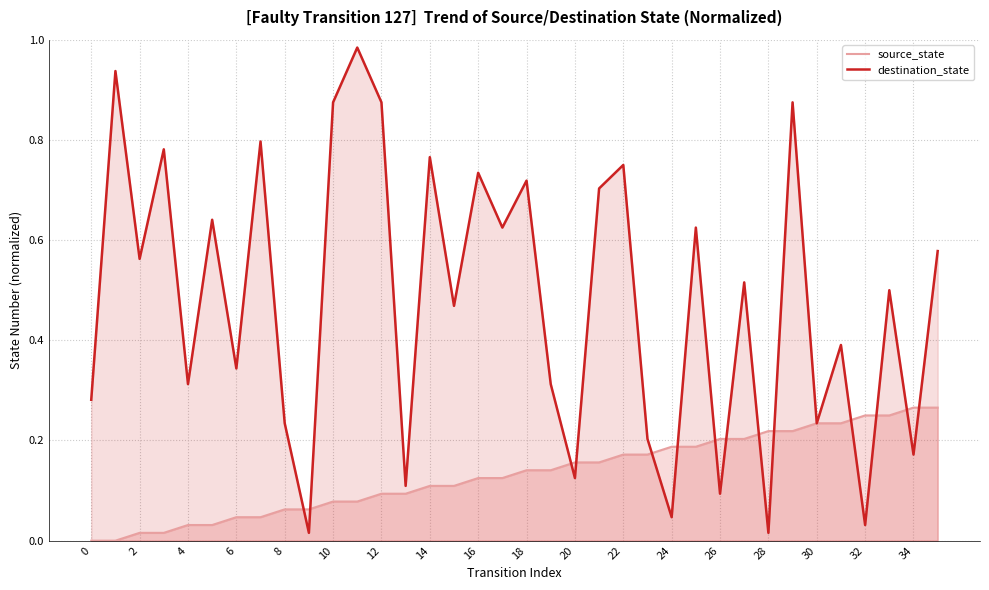

Where is the first local minimum for destination_state?

2